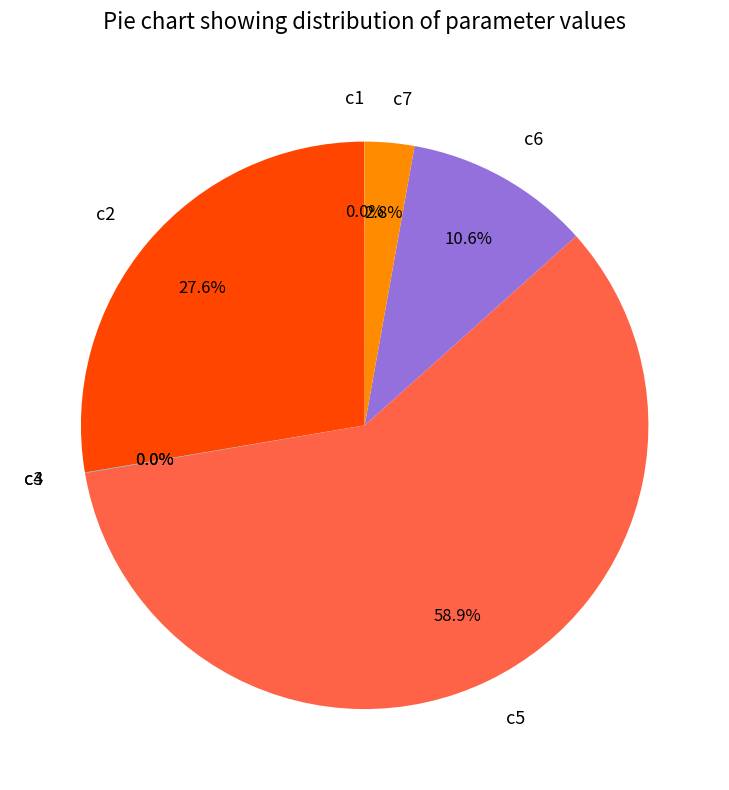

What is the largest slice in the pie chart?

c5